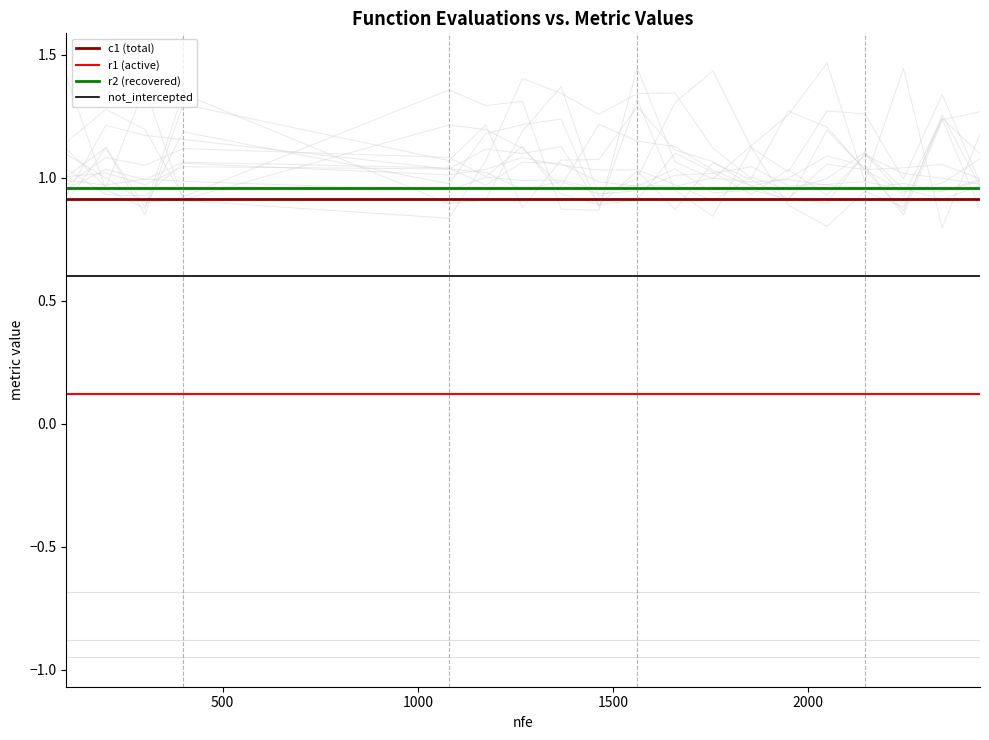

True or false: r2 (recovered) and r1 (active) cross at least once.

False